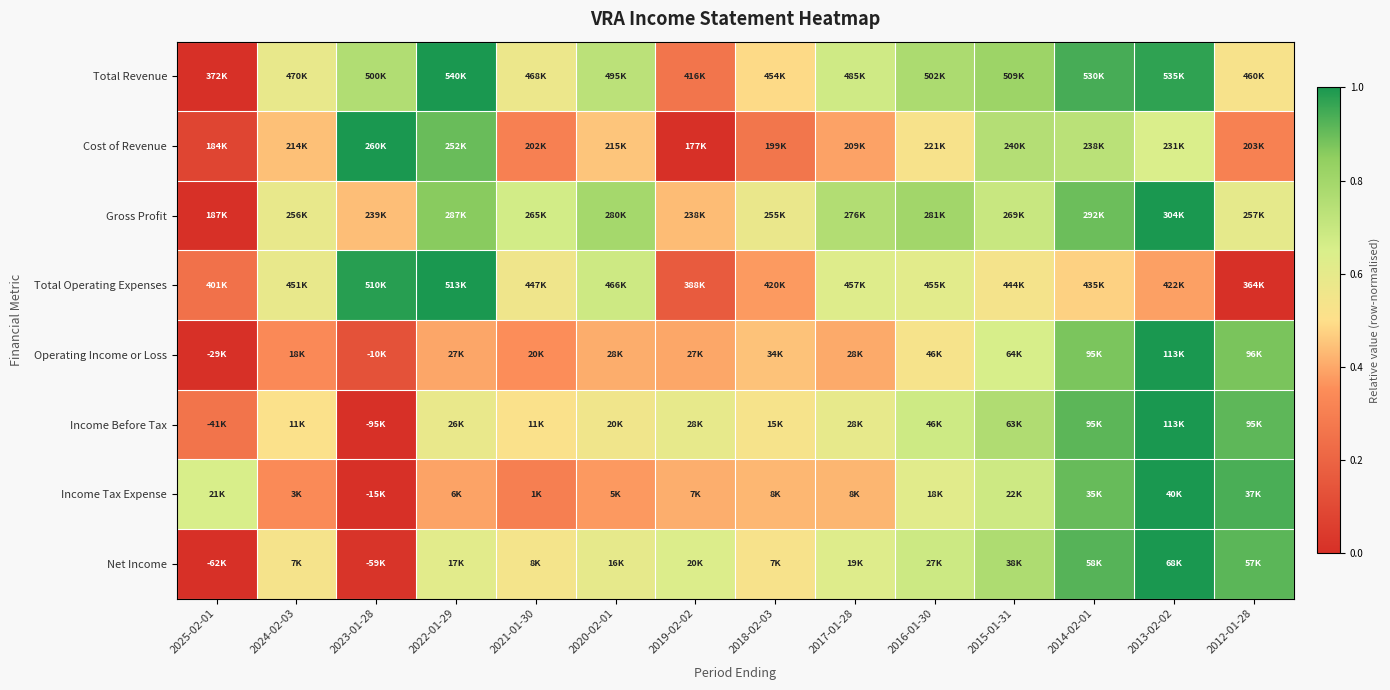

Which category has the lowest value across all series?

2025-02-01